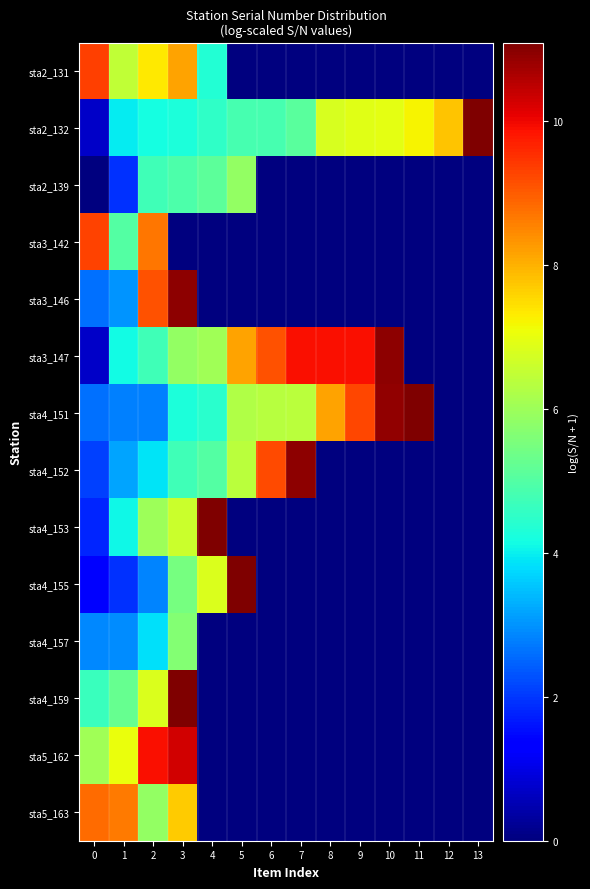

Reading left to right, what are all the values shown in this chart?

sta2_131: 0=9.3	1=6.5	2=7.3	3=8.2	4=4.3	5=0.0	6=0.0	7=0.0	8=0.0	9=0.0	10=0.0	11=0.0	12=0.0	13=0.0
sta2_132: 0=0.7	1=4.0	2=4.2	3=4.3	4=4.5	5=4.8	6=4.8	7=5.1	8=6.8	9=6.9	10=6.9	11=7.2	12=7.8	13=11.1
sta2_139: 0=0.0	1=1.9	2=4.7	3=4.9	4=5.1	5=5.9	6=0.0	7=0.0	8=0.0	9=0.0	10=0.0	11=0.0	12=0.0	13=0.0
sta3_142: 0=9.3	1=5.0	2=8.7	3=0.0	4=0.0	5=0.0	6=0.0	7=0.0	8=0.0	9=0.0	10=0.0	11=0.0	12=0.0	13=0.0
sta3_146: 0=2.6	1=3.0	2=9.1	3=10.9	4=0.0	5=0.0	6=0.0	7=0.0	8=0.0	9=0.0	10=0.0	11=0.0	12=0.0	13=0.0
sta3_147: 0=0.7	1=4.1	2=4.8	3=5.9	4=6.0	5=8.2	6=9.1	7=9.9	8=9.9	9=9.9	10=10.9	11=0.0	12=0.0	13=0.0
sta4_151: 0=2.6	1=2.8	2=2.8	3=4.2	4=4.5	5=6.3	6=6.4	7=6.4	8=8.1	9=9.3	10=10.9	11=11.1	12=0.0	13=0.0
sta4_152: 0=2.1	1=3.2	2=3.9	3=4.7	4=5.0	5=6.4	6=9.2	7=10.9	8=0.0	9=0.0	10=0.0	11=0.0	12=0.0	13=0.0
sta4_153: 0=1.8	1=4.1	2=6.0	3=6.6	4=11.1	5=0.0	6=0.0	7=0.0	8=0.0	9=0.0	10=0.0	11=0.0	12=0.0	13=0.0
sta4_155: 0=1.4	1=1.9	2=2.8	3=5.5	4=6.8	5=11.1	6=0.0	7=0.0	8=0.0	9=0.0	10=0.0	11=0.0	12=0.0	13=0.0
sta4_157: 0=2.9	1=2.9	2=3.8	3=5.7	4=0.0	5=0.0	6=0.0	7=0.0	8=0.0	9=0.0	10=0.0	11=0.0	12=0.0	13=0.0
sta4_159: 0=4.7	1=5.2	2=6.8	3=11.1	4=0.0	5=0.0	6=0.0	7=0.0	8=0.0	9=0.0	10=0.0	11=0.0	12=0.0	13=0.0
sta5_162: 0=6.0	1=7.0	2=9.9	3=10.3	4=0.0	5=0.0	6=0.0	7=0.0	8=0.0	9=0.0	10=0.0	11=0.0	12=0.0	13=0.0
sta5_163: 0=8.8	1=8.7	2=5.9	3=7.7	4=0.0	5=0.0	6=0.0	7=0.0	8=0.0	9=0.0	10=0.0	11=0.0	12=0.0	13=0.0